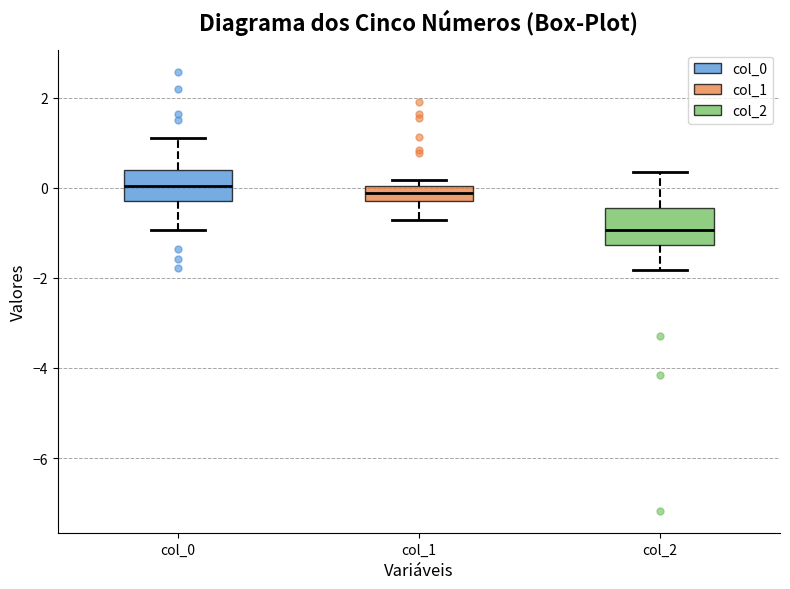

Where is the upper edge of the box for col_1 on the y-axis? The values are not printed on the chart, so give them approximately, as read against the axis.

0.0